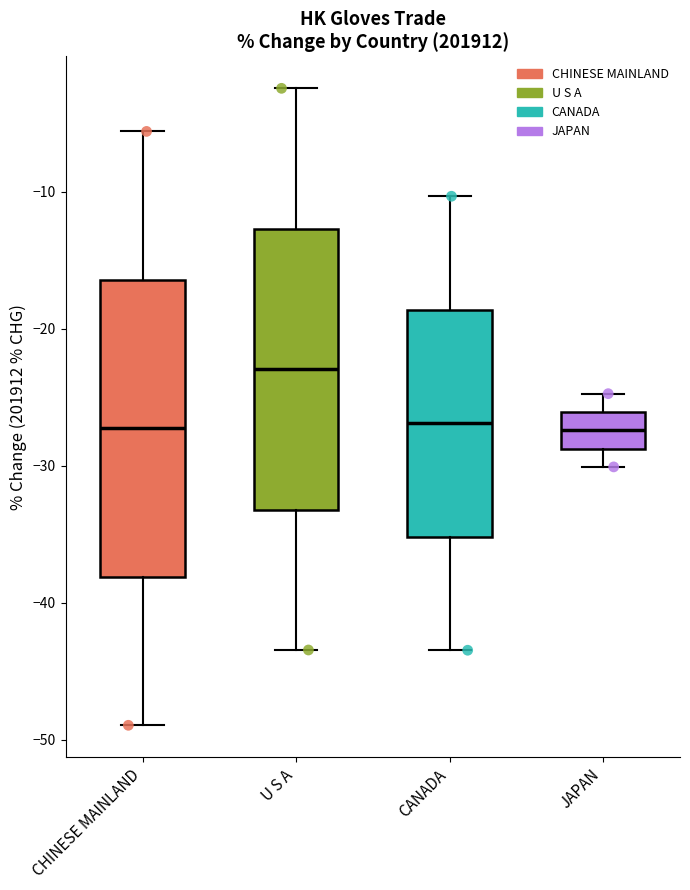

Comparing the boxes themselves (not the whiskers), which one is the tallest?

CHINESE MAINLAND